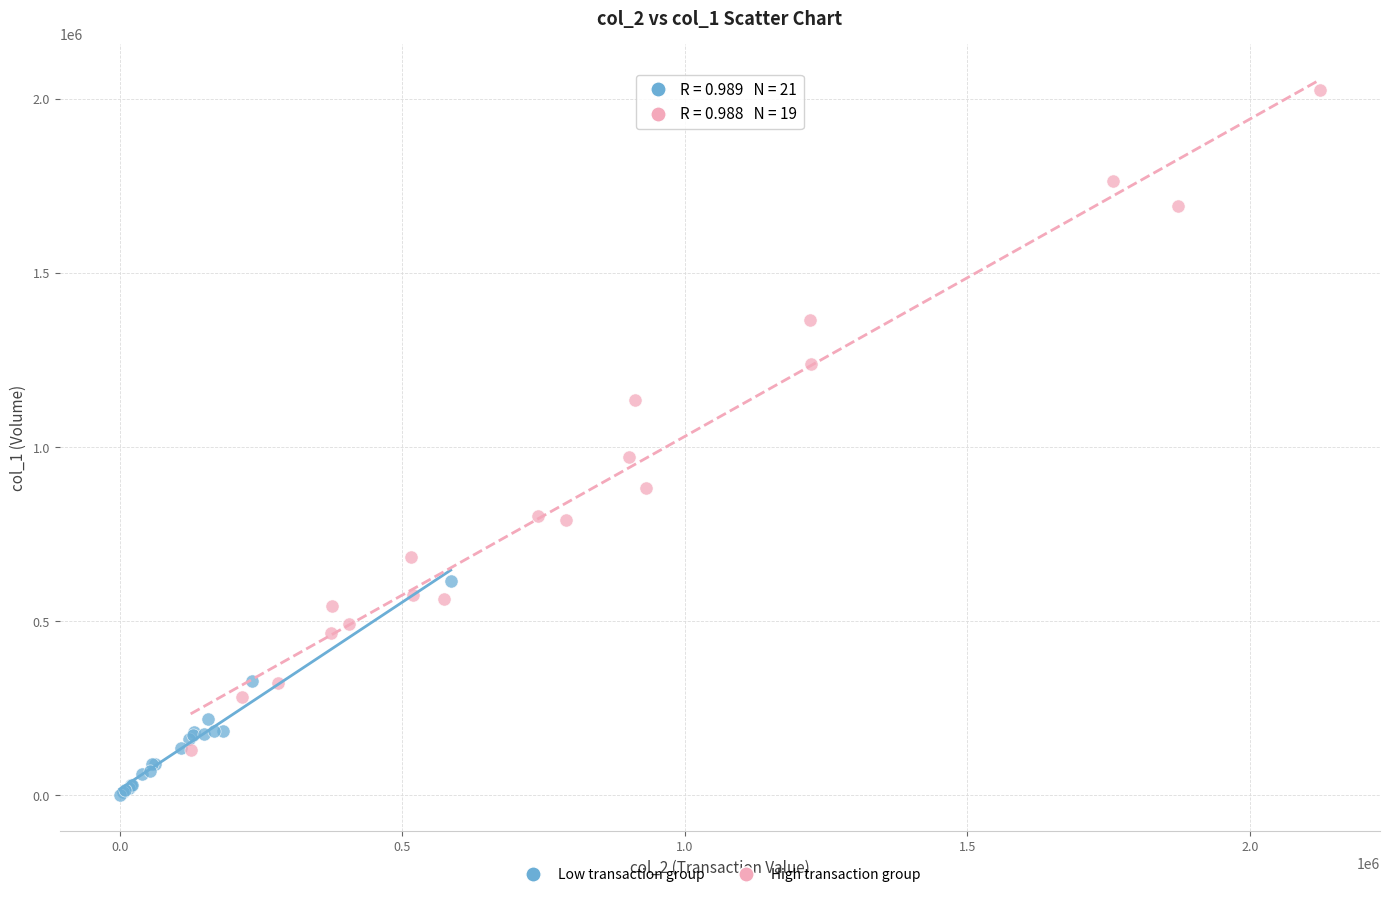

Which series has the largest Y range (max minus min)?

High transaction group